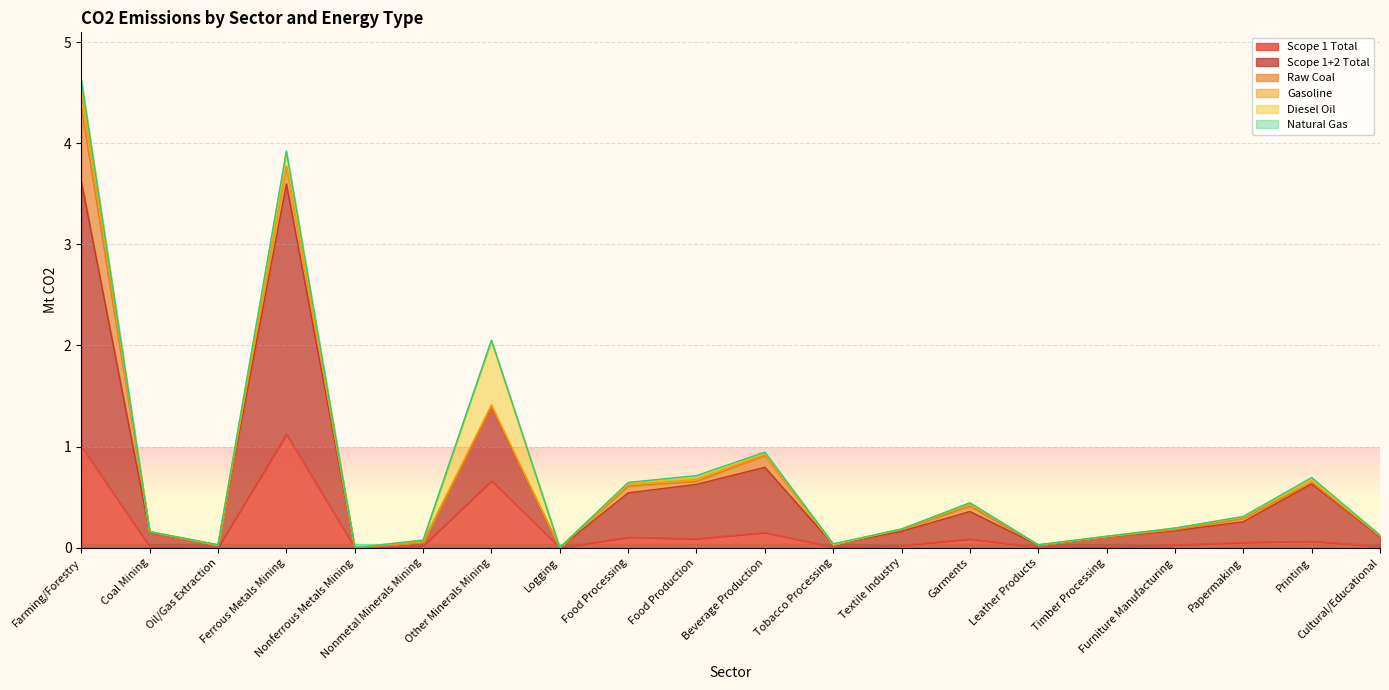

True or false: Scope 1+2 Total and Gasoline intersect in this chart.

False